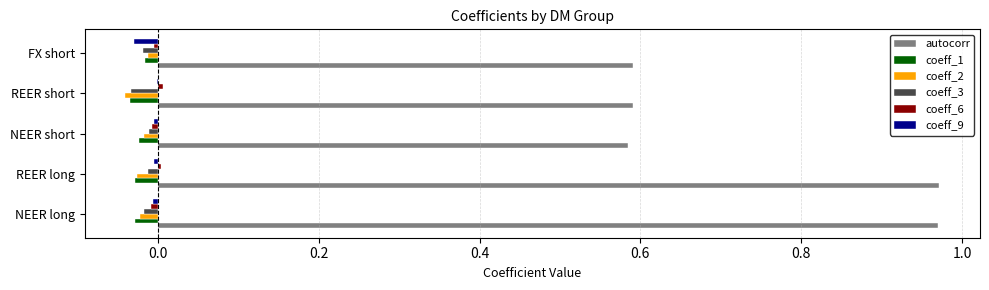

Between REER long and FX short, which series saw the biggest shift?

autocorr